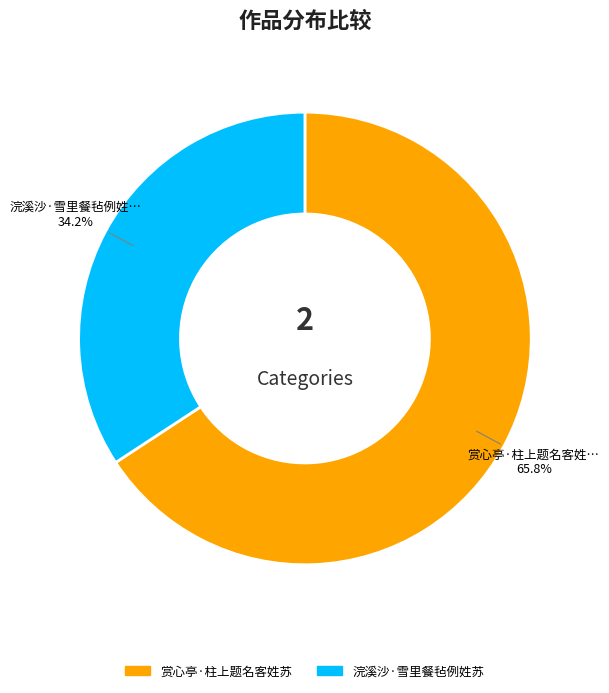

To the nearest percent, what is the combined percentage of 赏心亭·柱上题名客姓苏 and 浣溪沙·雪里餐毡例姓苏?

100%